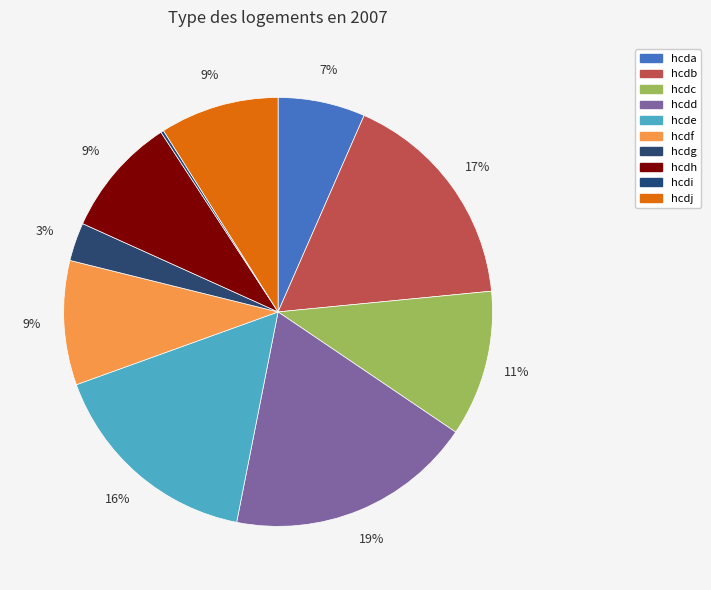

Is it true that hcdd is 29% of the pie?

False